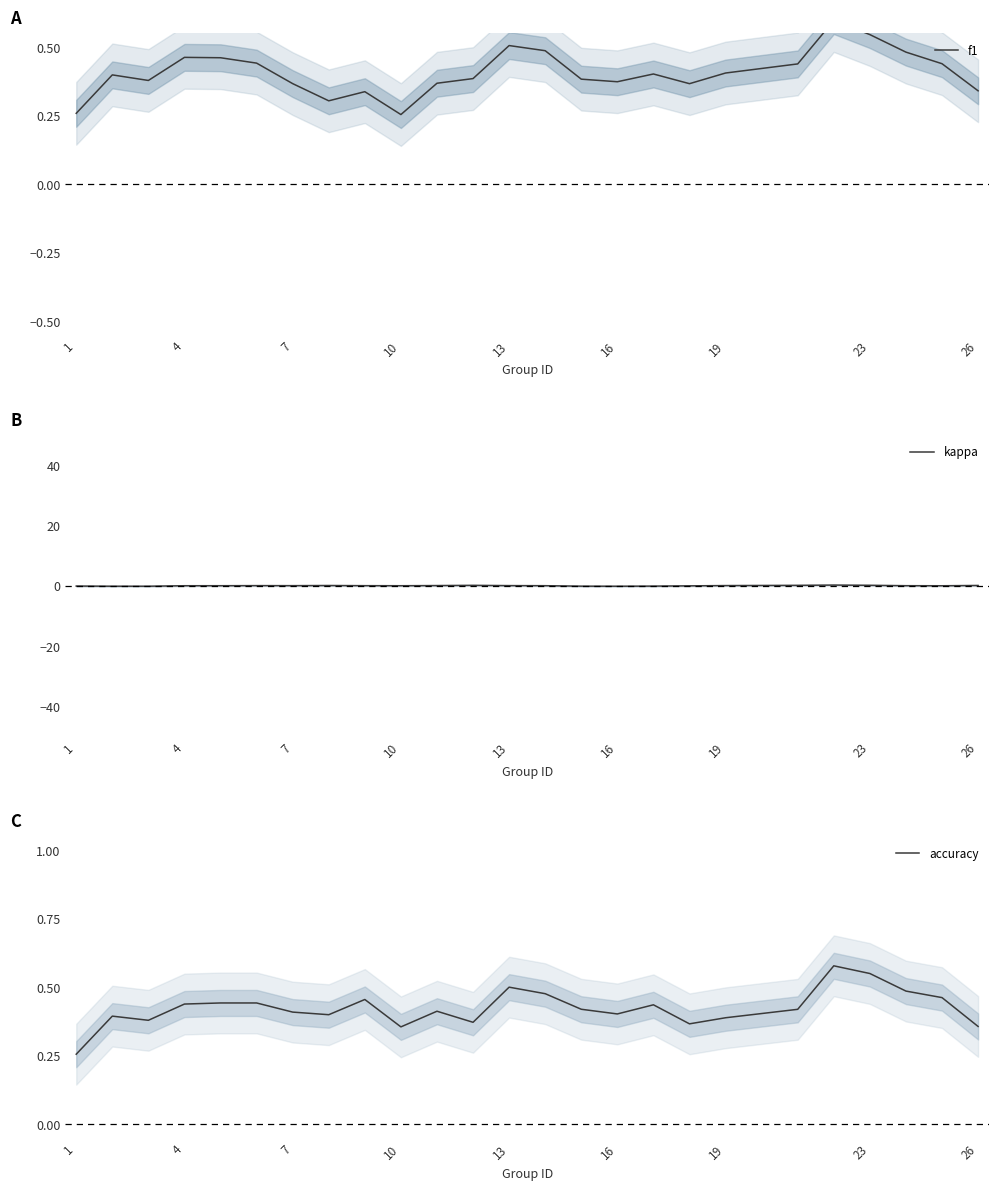

True or false: accuracy and kappa intersect in this chart.

False